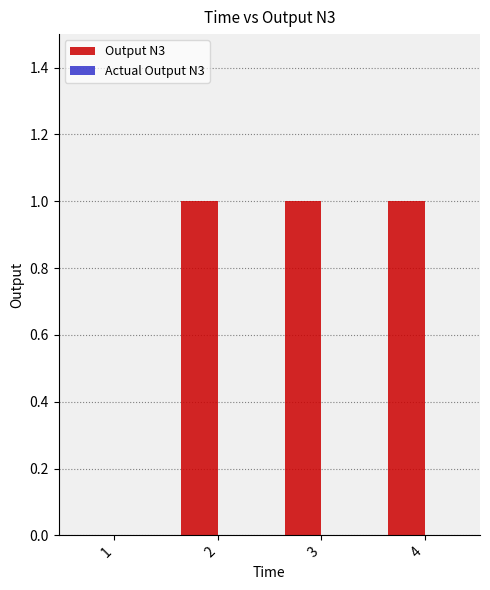

True or false: the data shows 1 at 3.

True